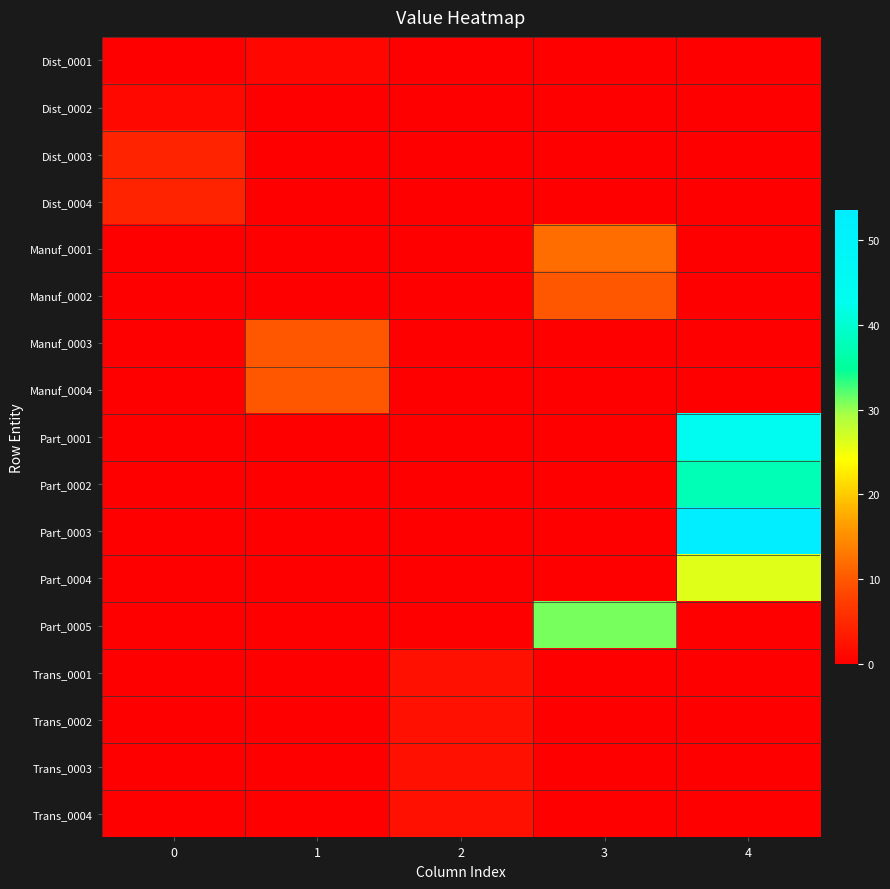

At which category is the sum across all series the highest?

4